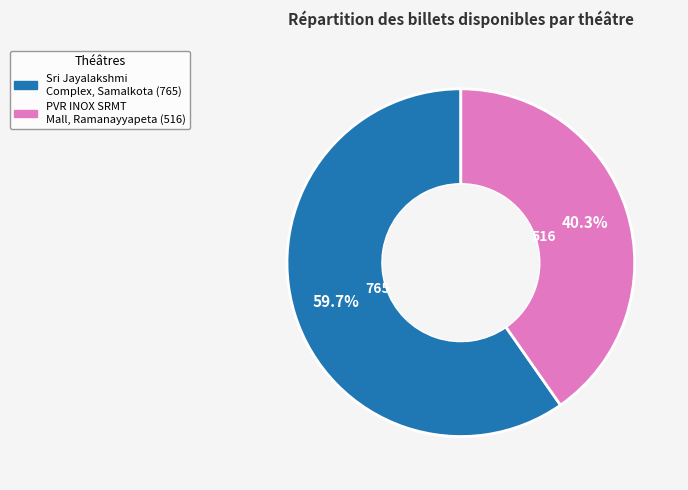

What is the ratio of the value at PVR INOX SRMT Mall, Ramanayyapeta to the value at Sri Jayalakshmi Complex, Samalkota?

0.7